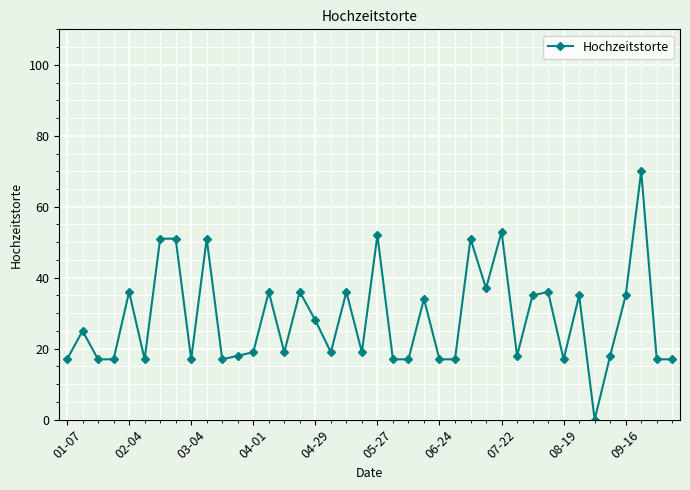

True or false: the data has more than 0 interior local peaks.

True